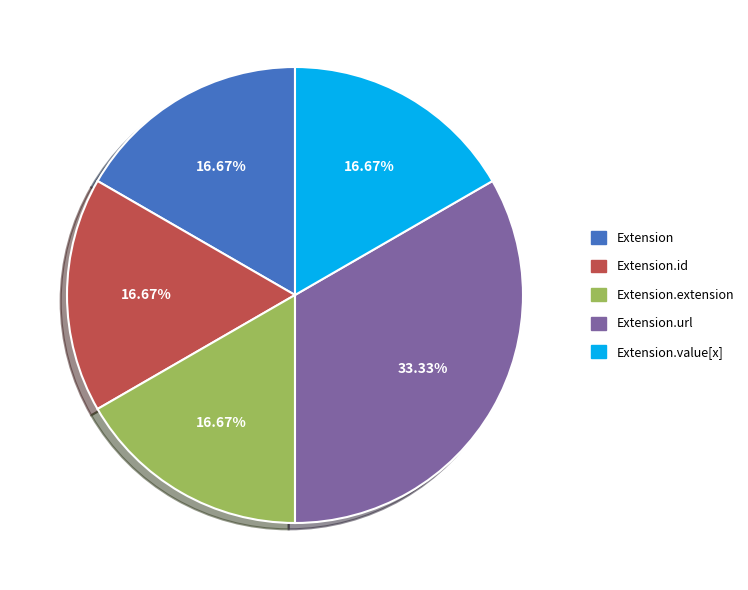

What is the largest slice in the pie chart?

Extension.url